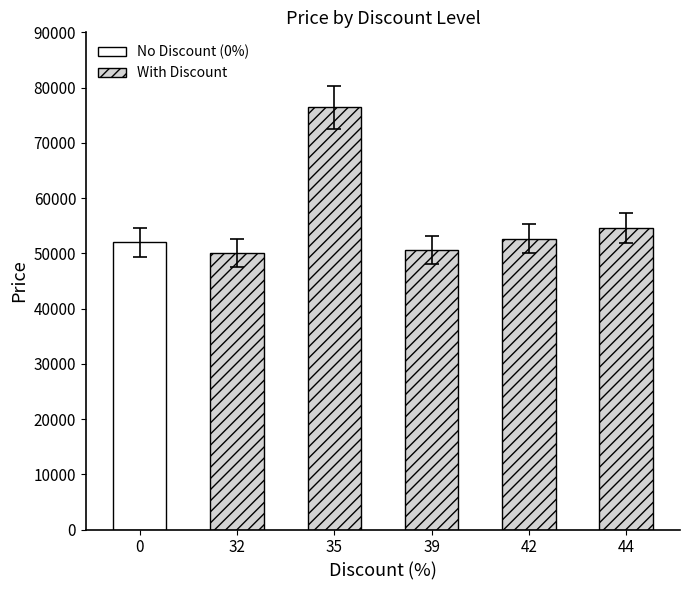

What is the ratio of the value at 35 to the value at 32?

1.5